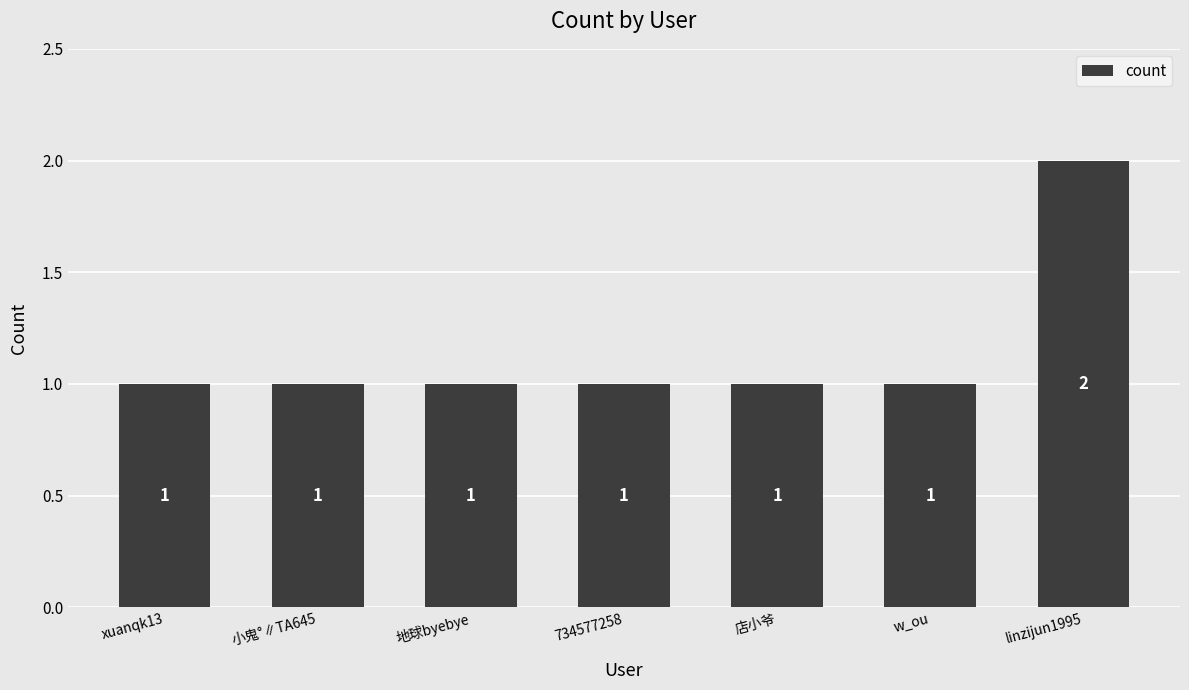

Does the chart contain any negative values?

No